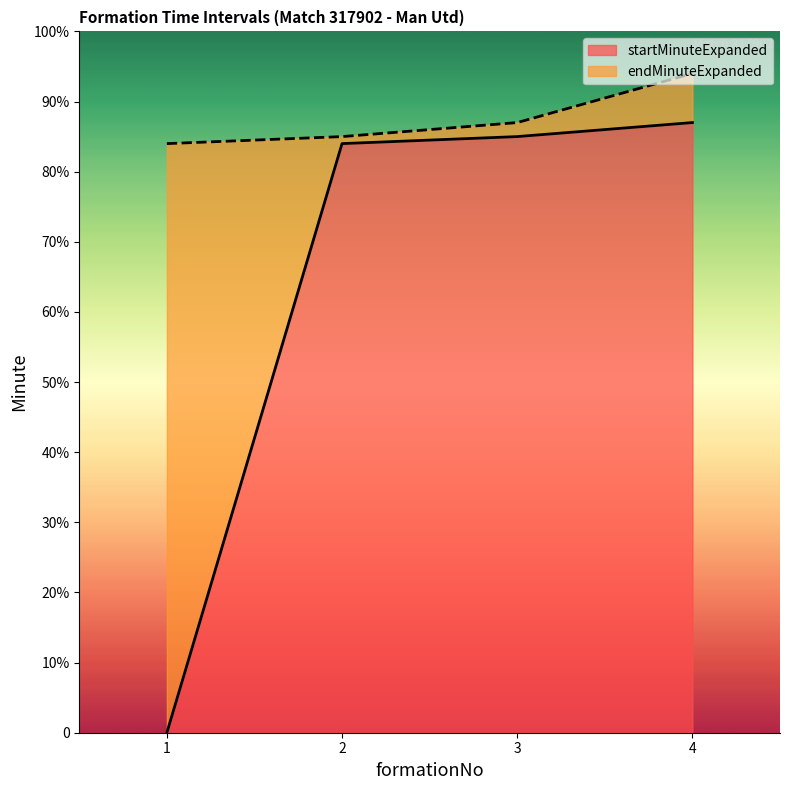

The value of startMinuteExpanded at 2 is 32. True or false?

False